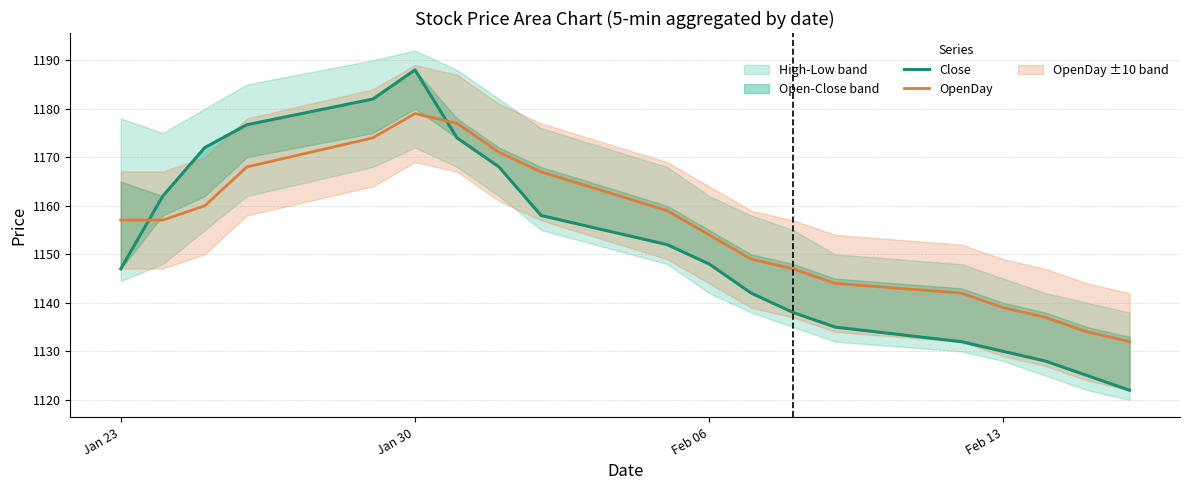

How many times do Close and OpenDay cross each other?

2